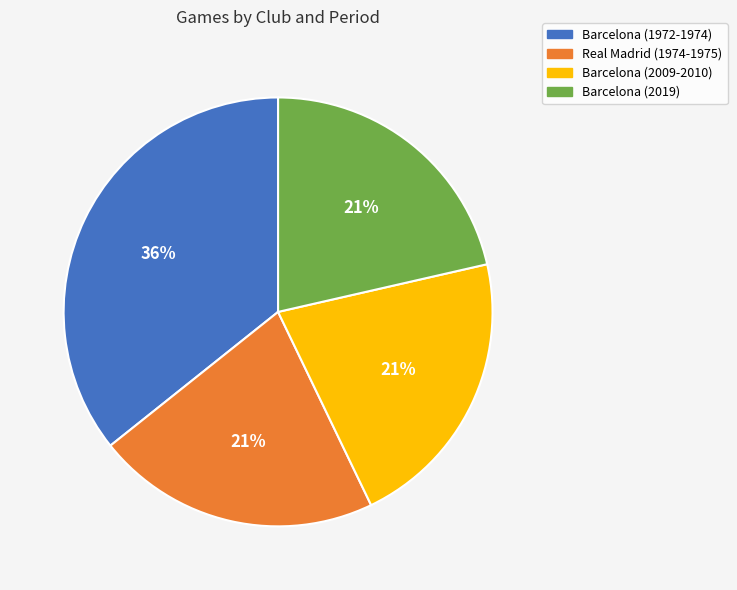

Which slice is the largest?

Barcelona (1972-1974)